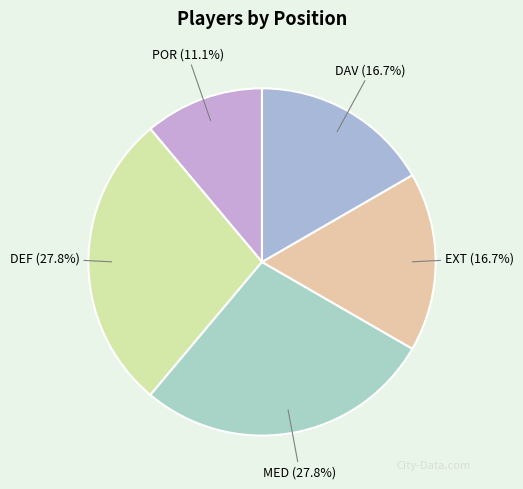

What is the total percentage of EXT and POR?

27.8%